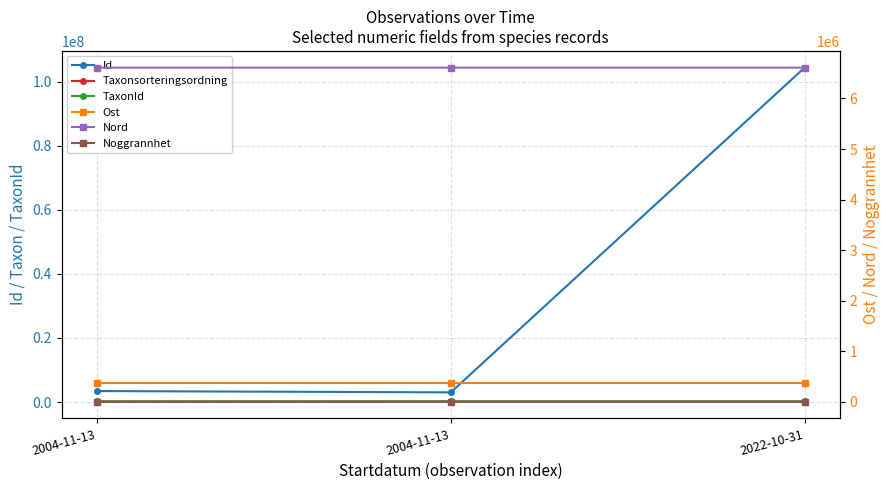

Which series has the largest total across all categories?

Id